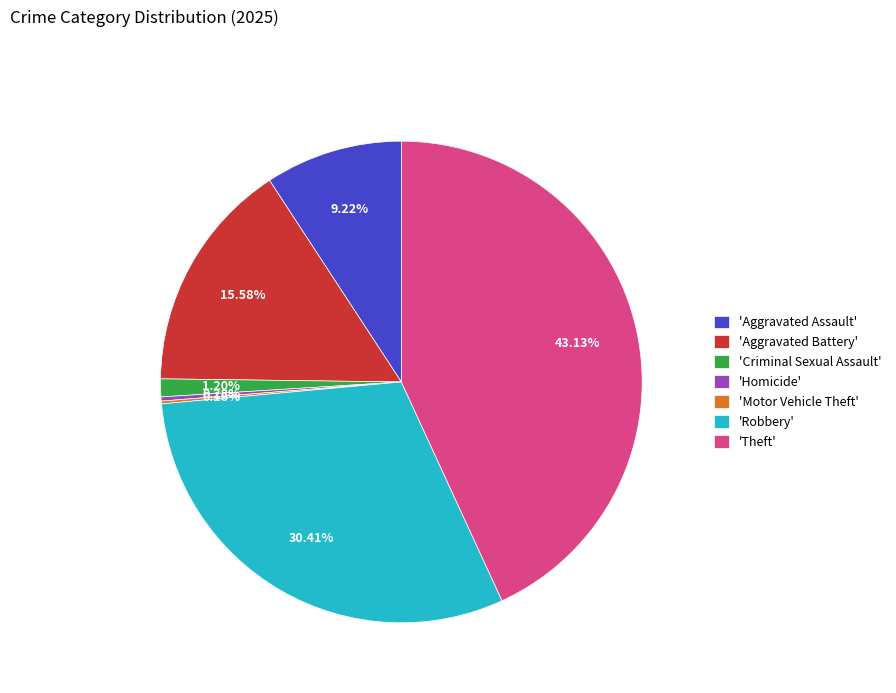

What is the largest slice in the pie chart?

'Theft'